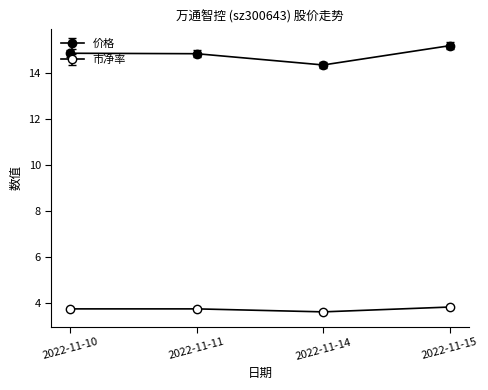

Where is 市净率 nearest to the value 3?

2022-11-14